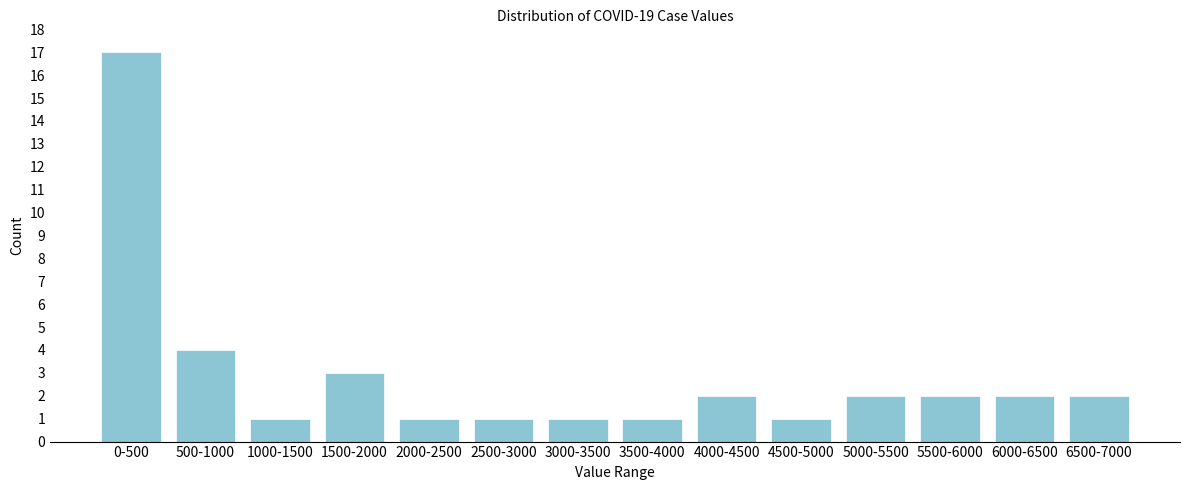

Reading right to left, list all the values displayed in this chart.

6500-7000=2	6000-6500=2	5500-6000=2	5000-5500=2	4500-5000=1	4000-4500=2	3500-4000=1	3000-3500=1	2500-3000=1	2000-2500=1	1500-2000=3	1000-1500=1	500-1000=4	0-500=17